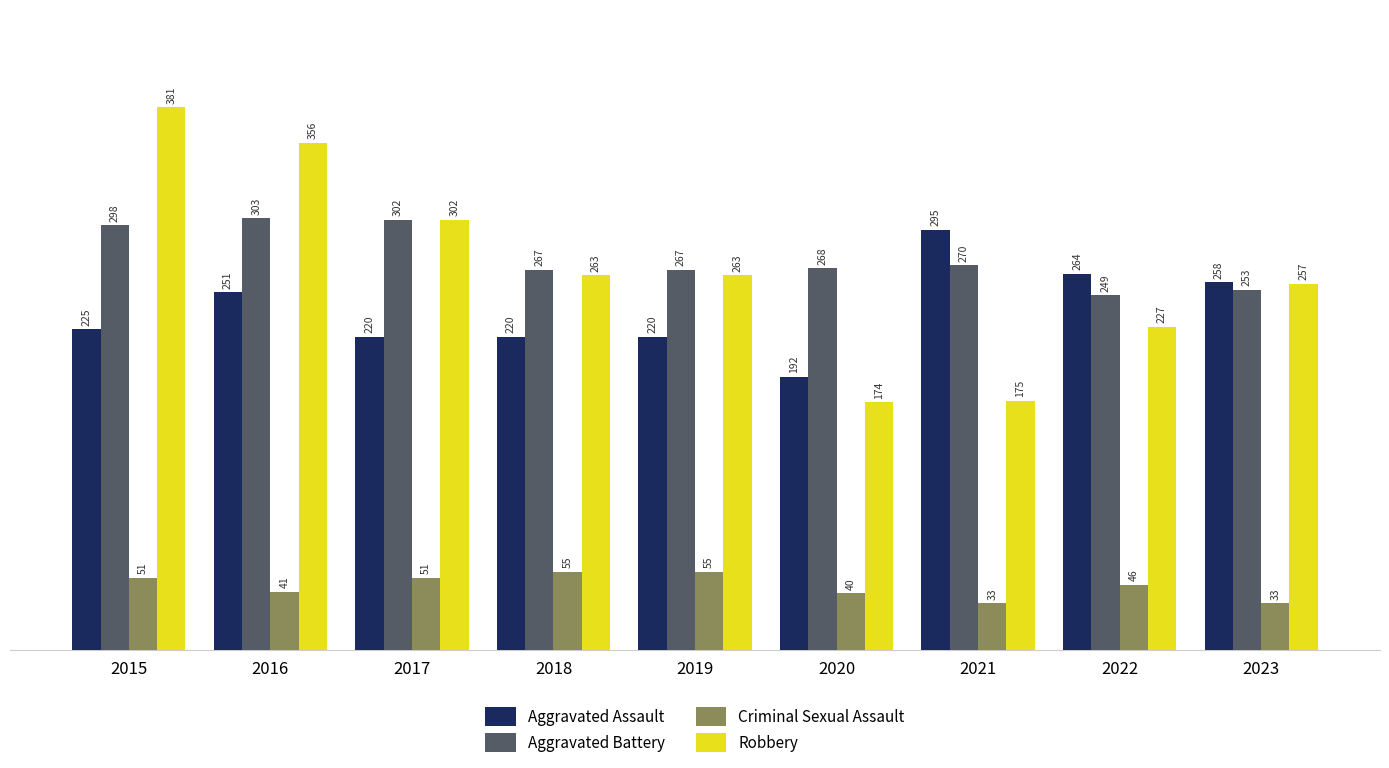

Which series changed the most between 2020 and 2021?

Aggravated Assault